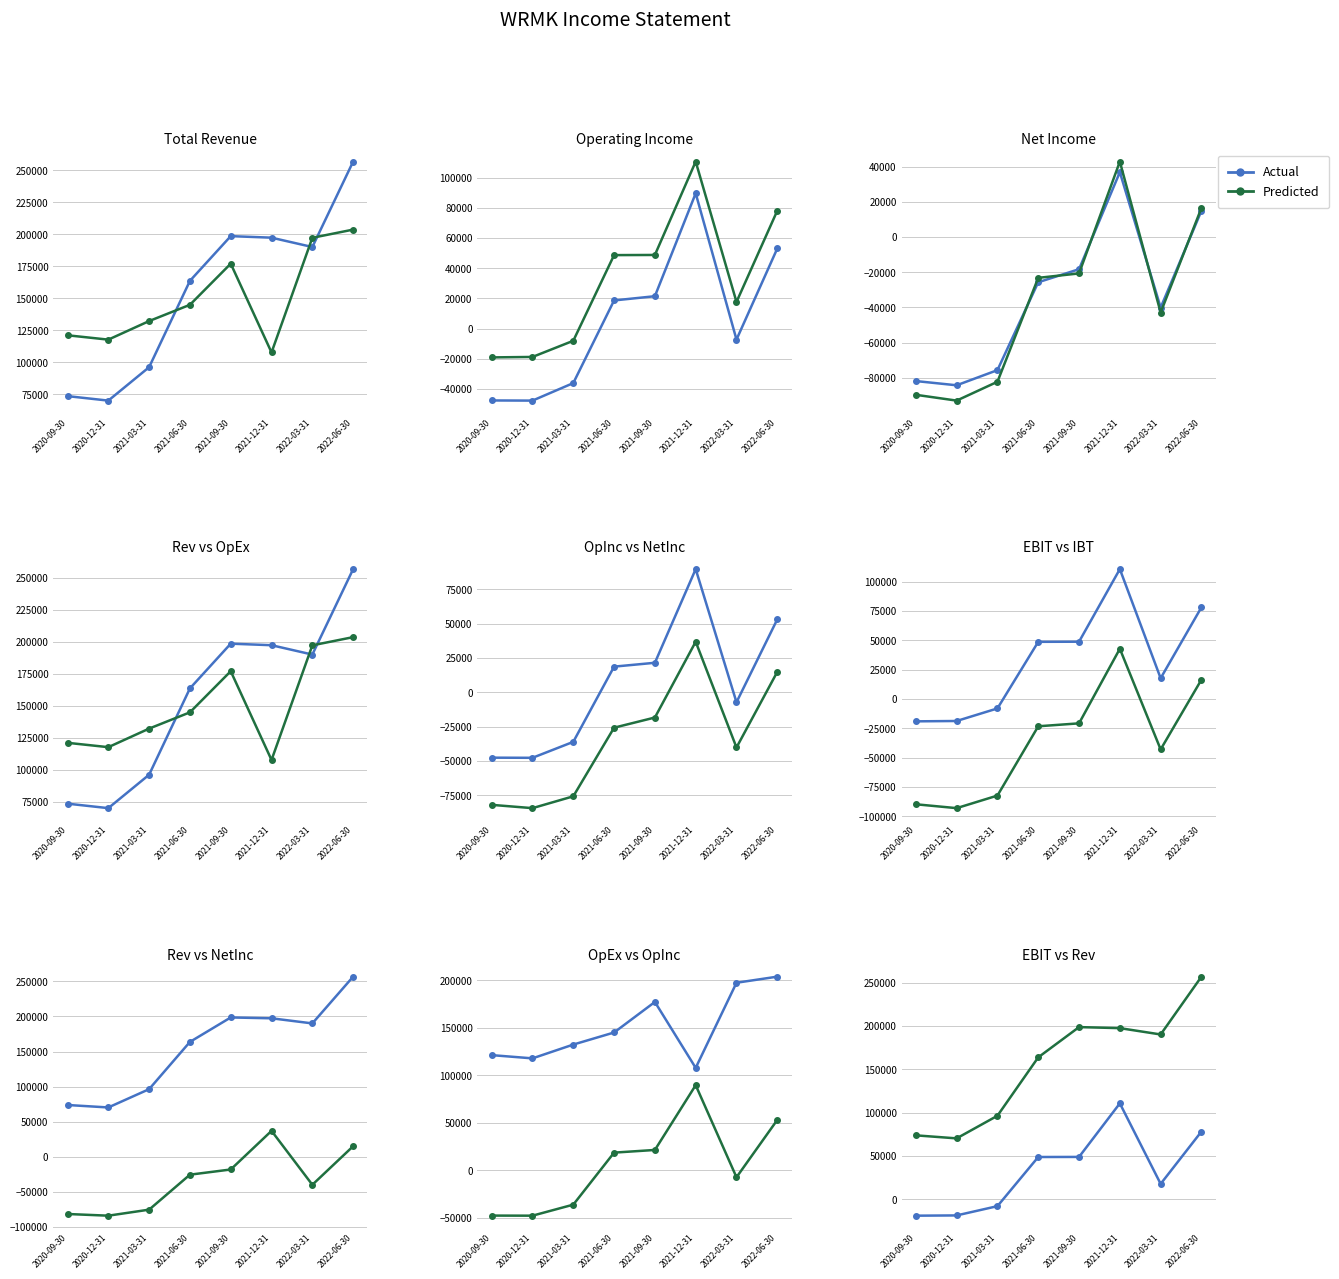

The value of Actual at 2020-09-30 is -19000. True or false?

True